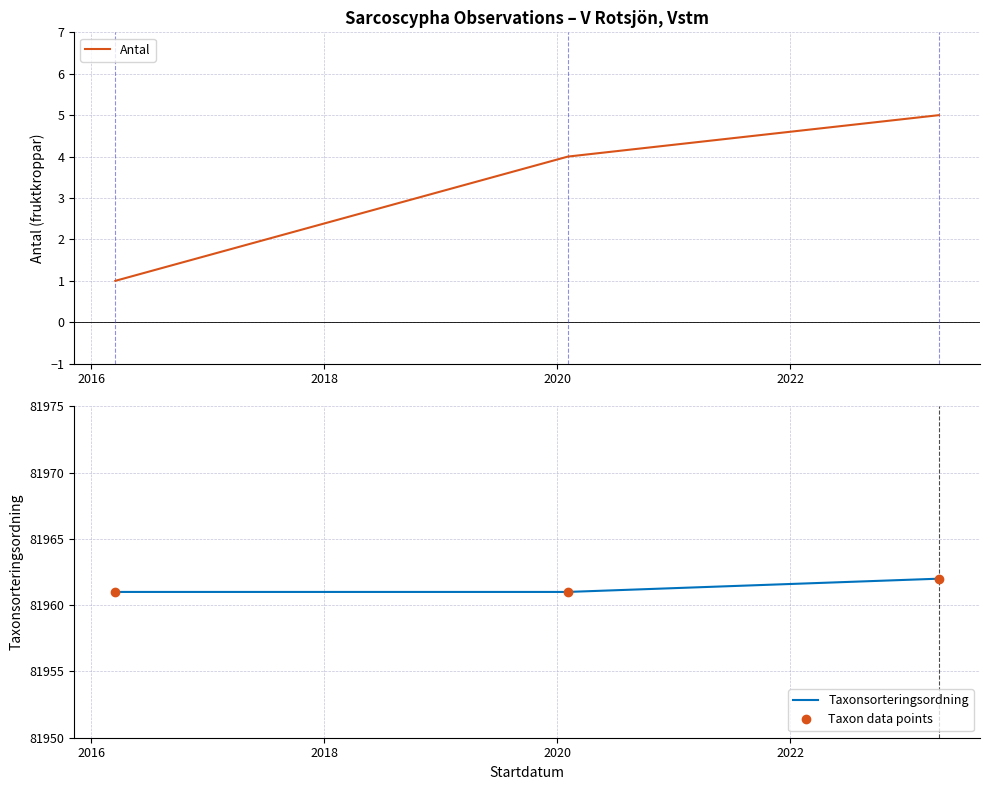

How many data points in Antal are less than 4?

1